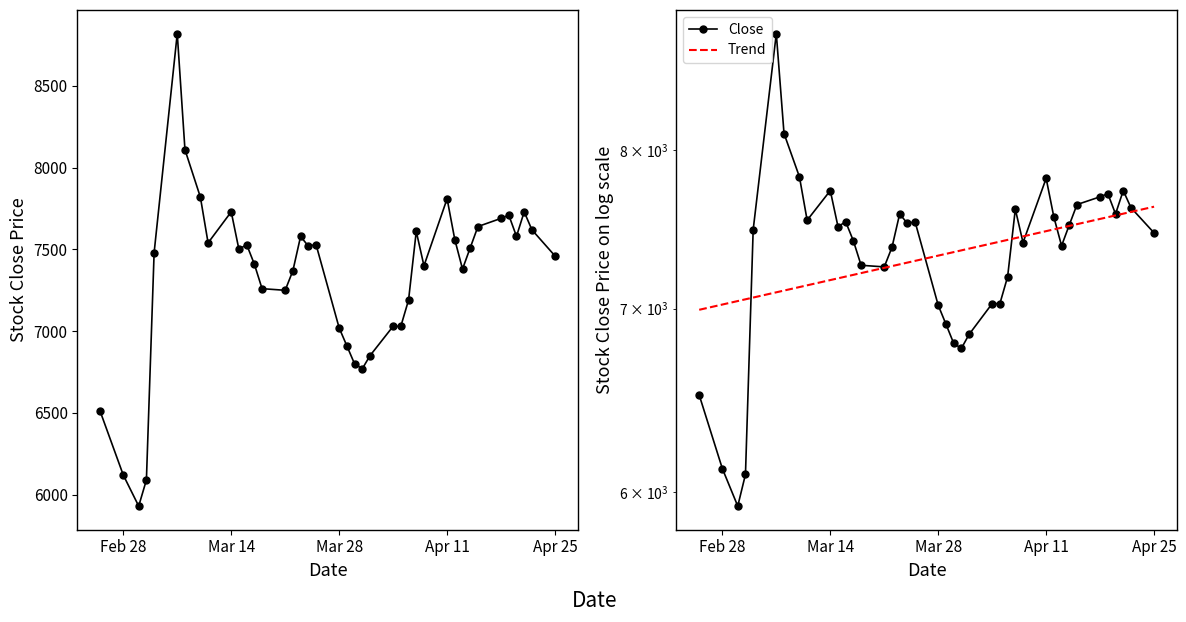

List the series in order of their overall mean, highest first.

Close, Trend